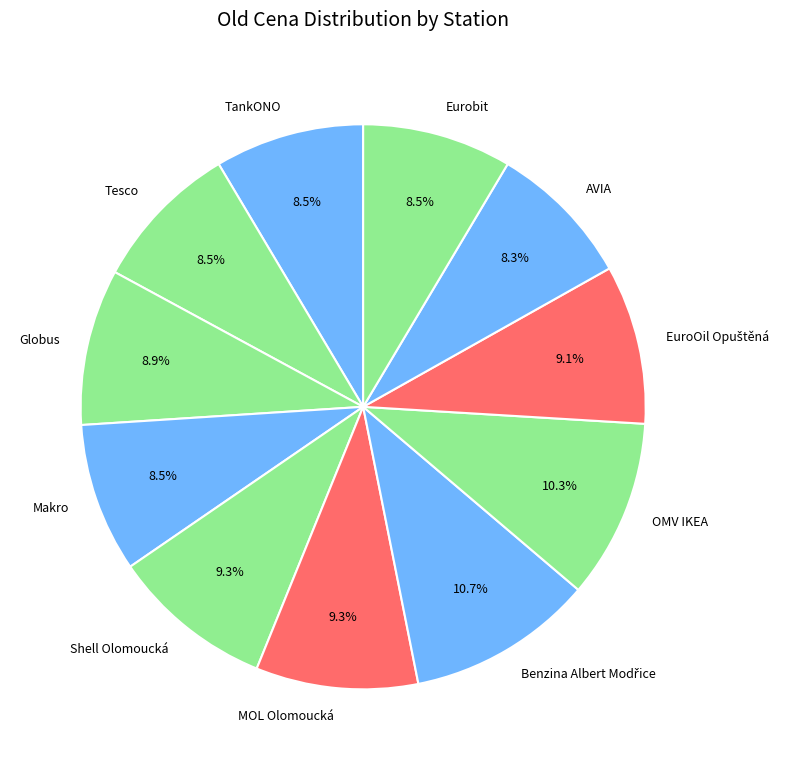

Count the number of slices in the pie.

11